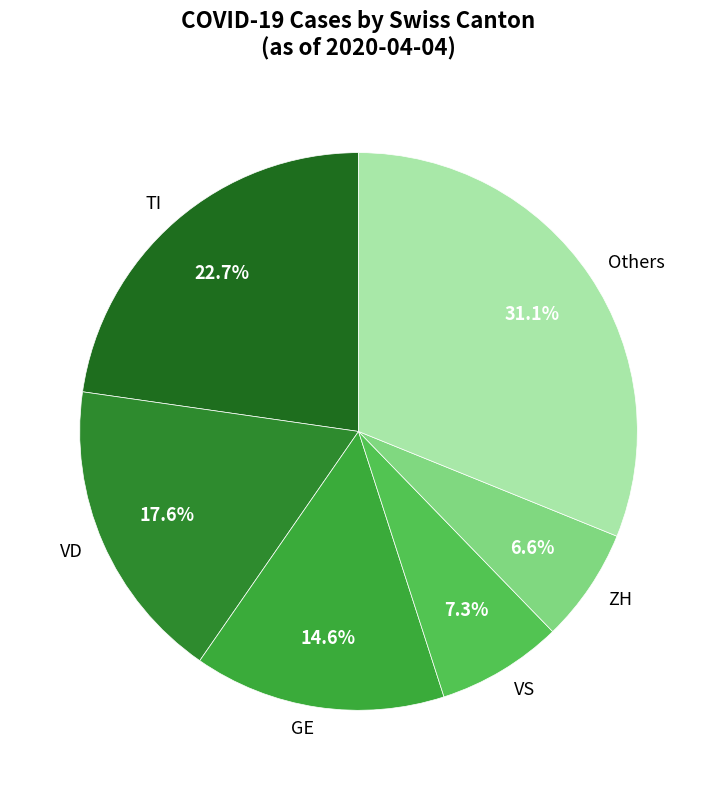

Is there any slice that represents more than half of the pie?

No